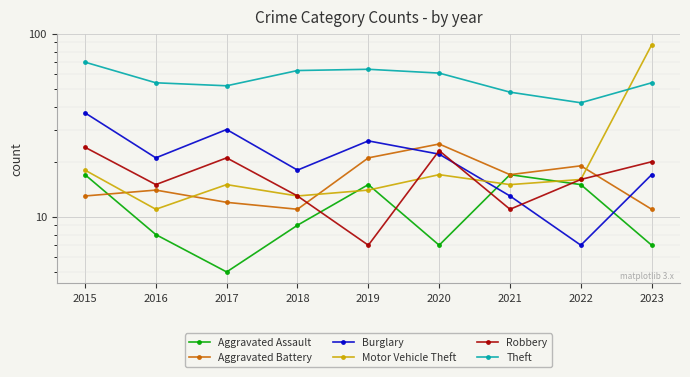

What is the difference between the highest and lowest values at 2018?

54